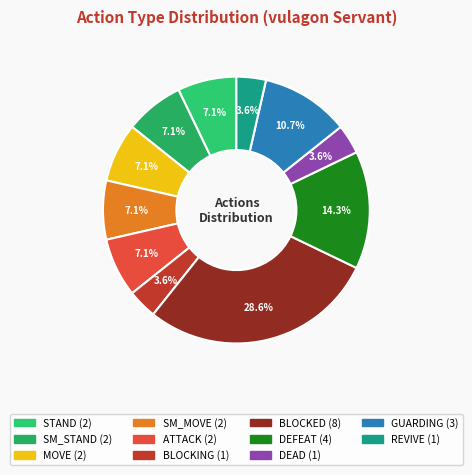

To the nearest percent, what percentage of the pie is GUARDING?

11%